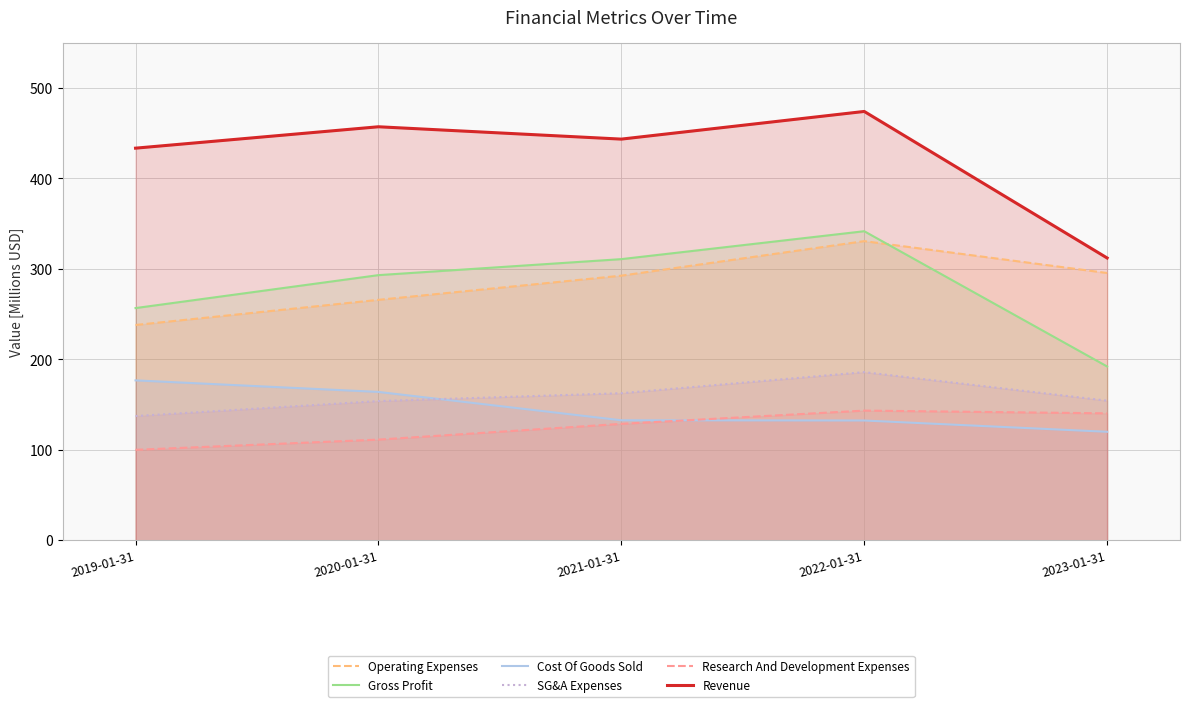

How many data points does each series have?

5